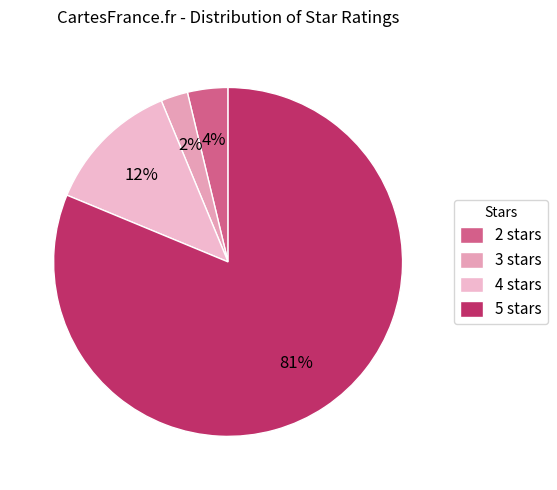

To the nearest percent, what portion does 5 stars represent?

81%